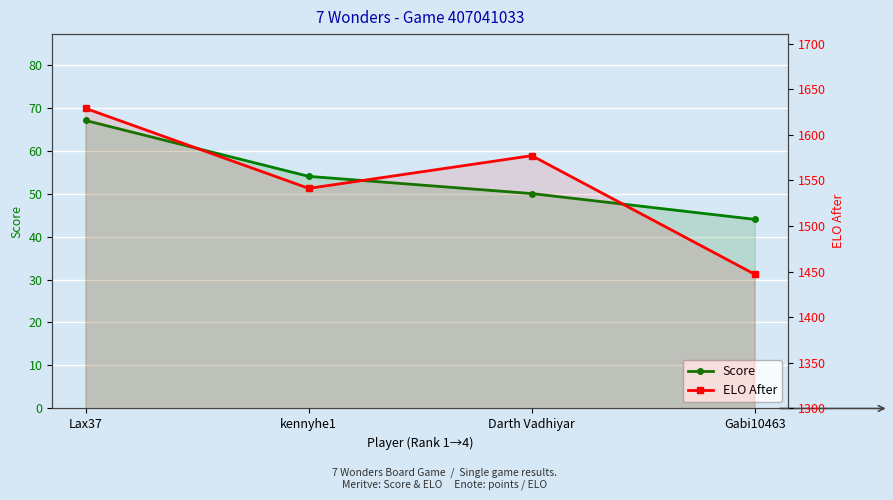

List the series in order of their overall mean, lowest first.

Score, ELO After